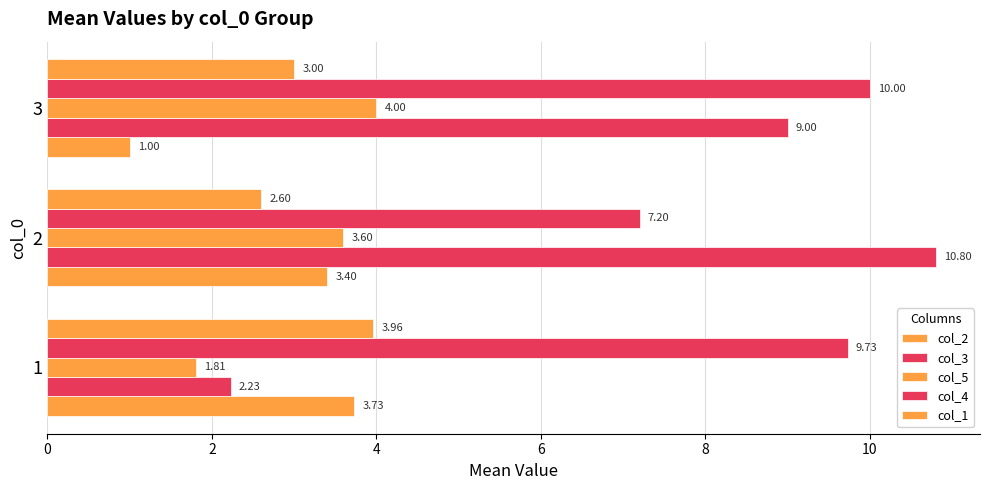

Reading right to left, what are all the values shown in this chart?

col_2: 4=1.0	2=3.4	0=3.7
col_3: 4=9.0	2=10.8	0=2.2
col_5: 4=4.0	2=3.6	0=1.8
col_4: 4=10.0	2=7.2	0=9.7
col_1: 4=3.0	2=2.6	0=4.0